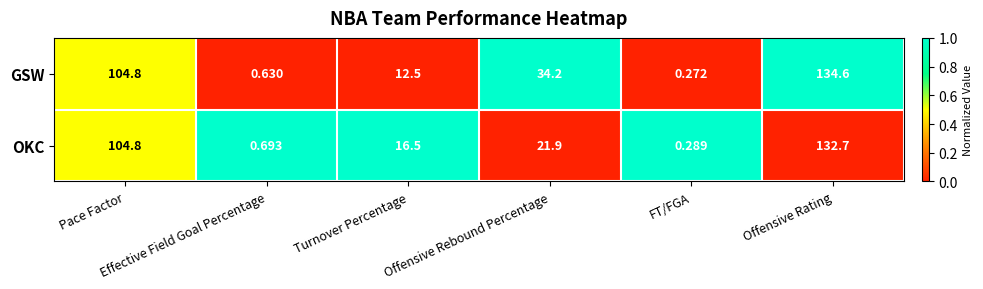

Which series has the largest total across all categories?

GSW